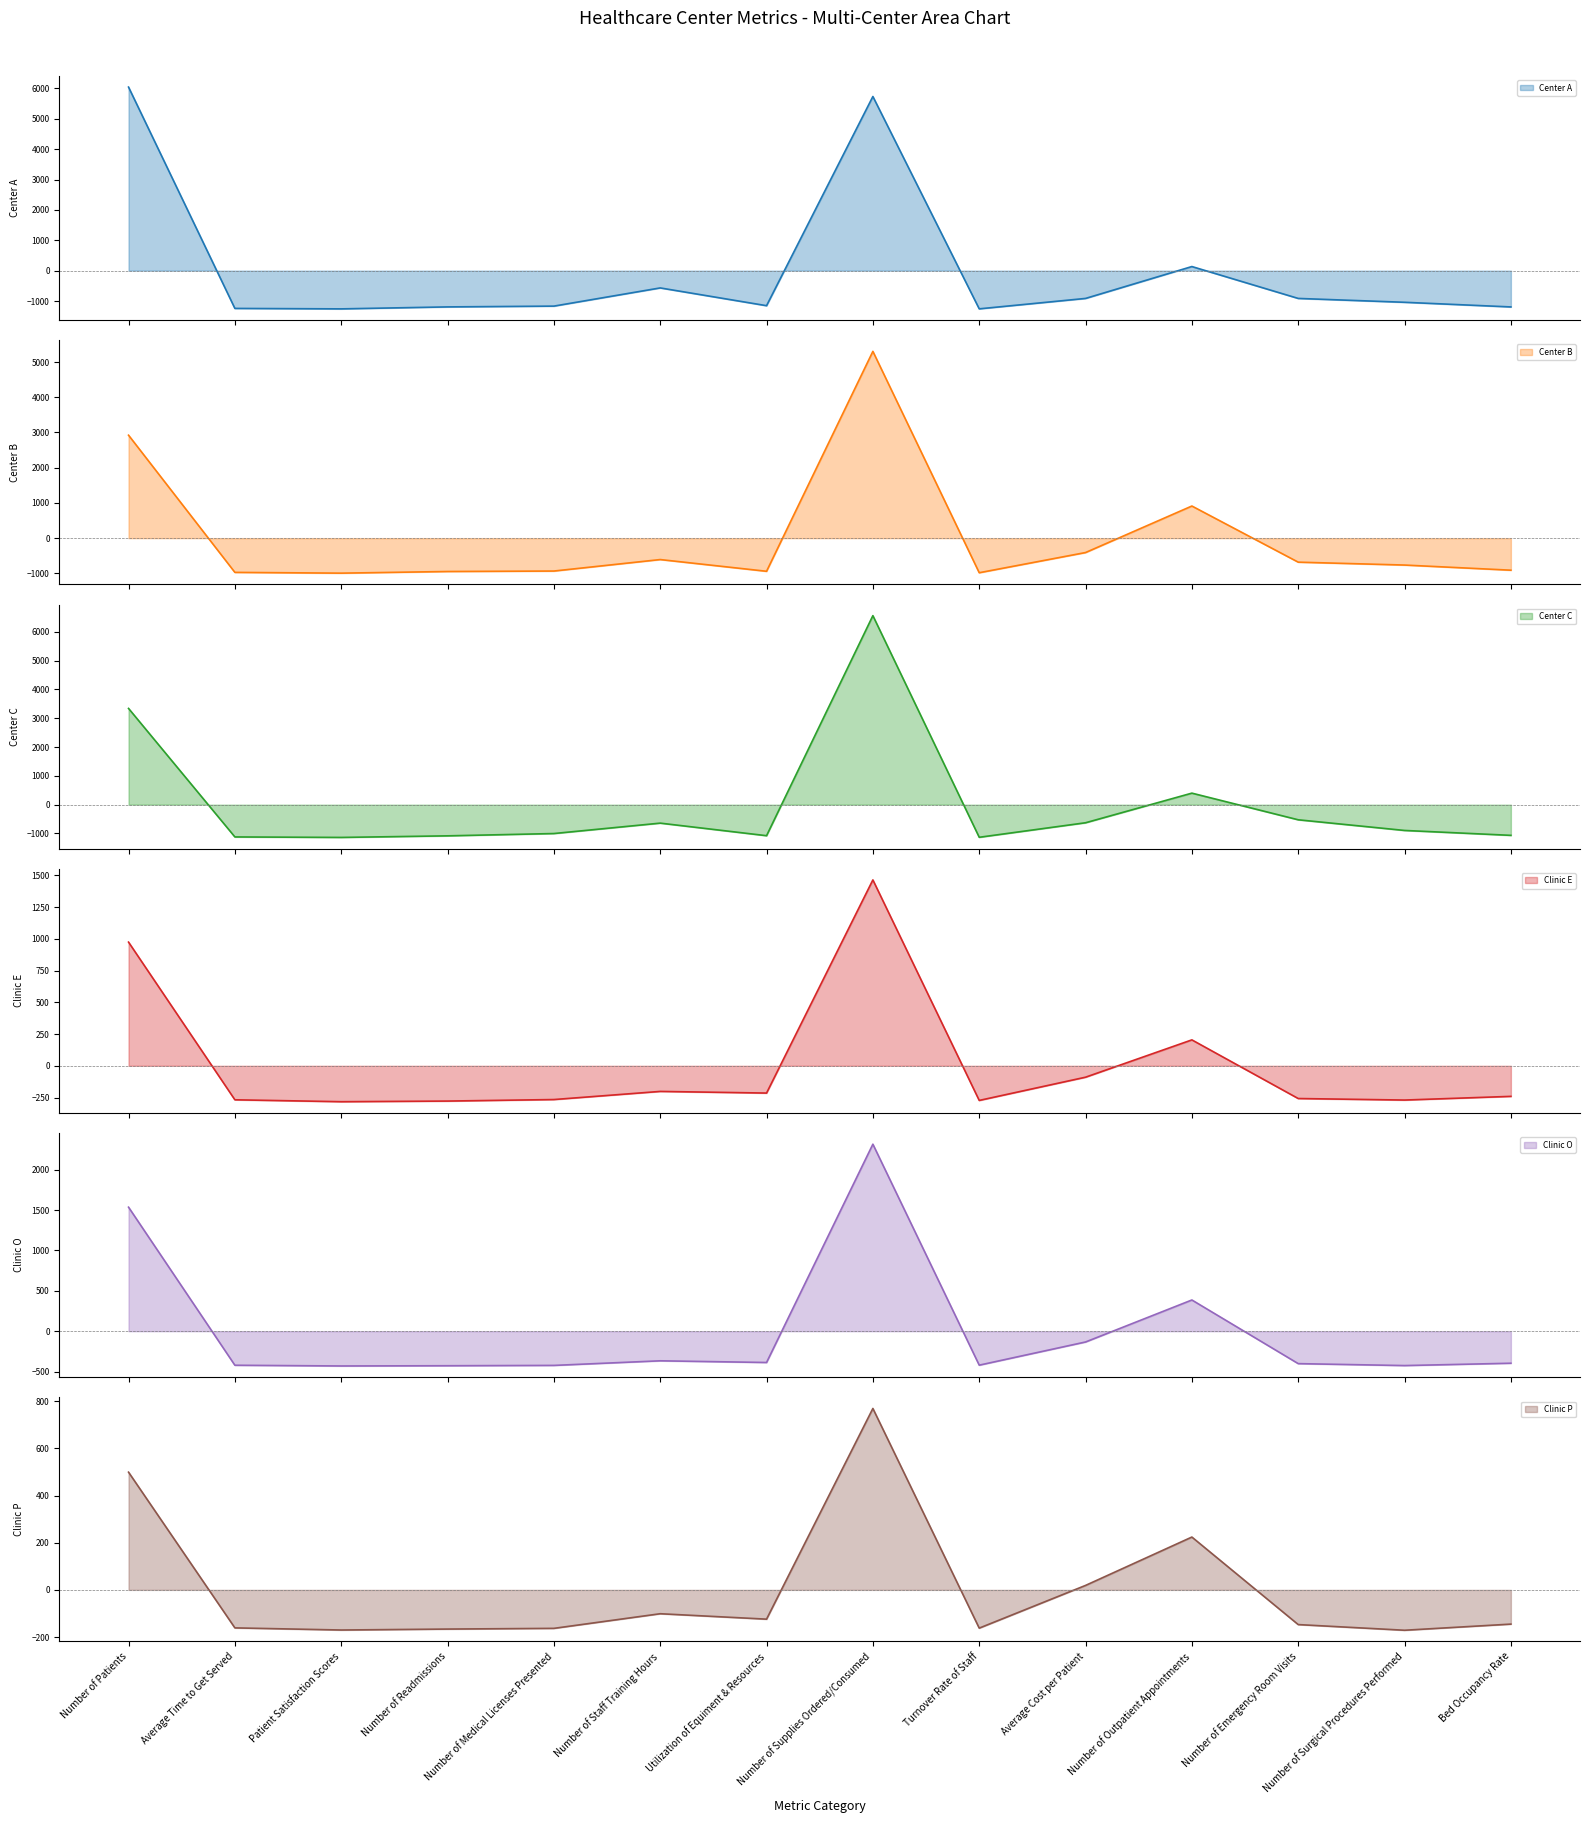

What is the total value across all series at Number of Readmissions?

-4094.2